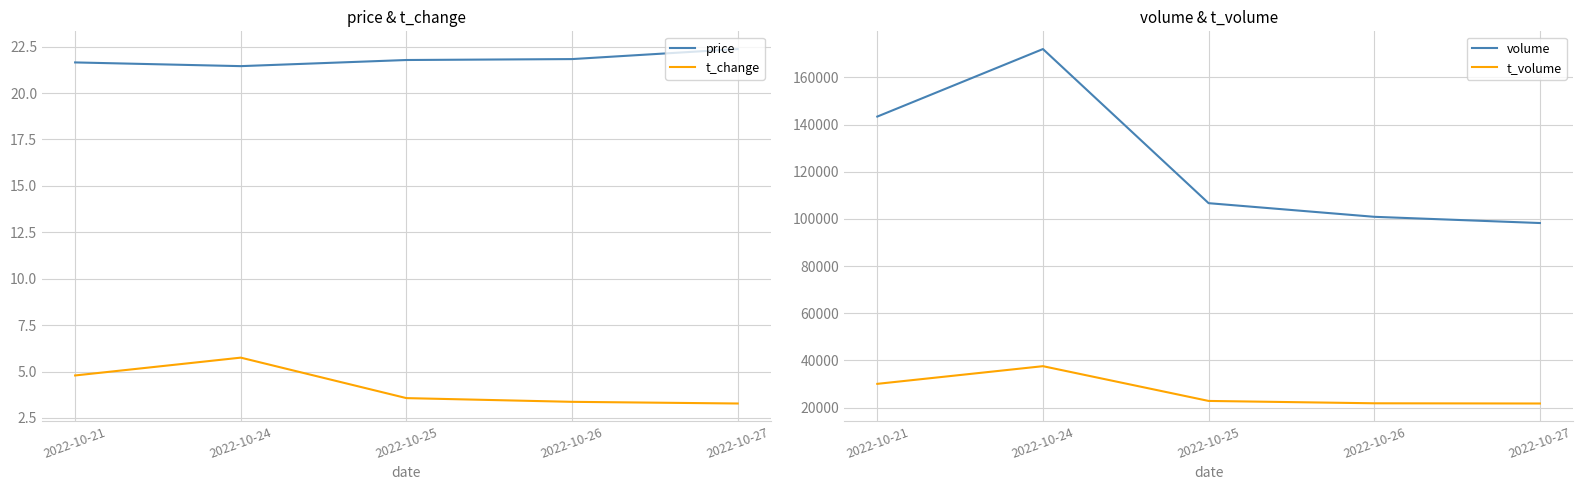

What value does the price series have at 2022-10-27?

22.4